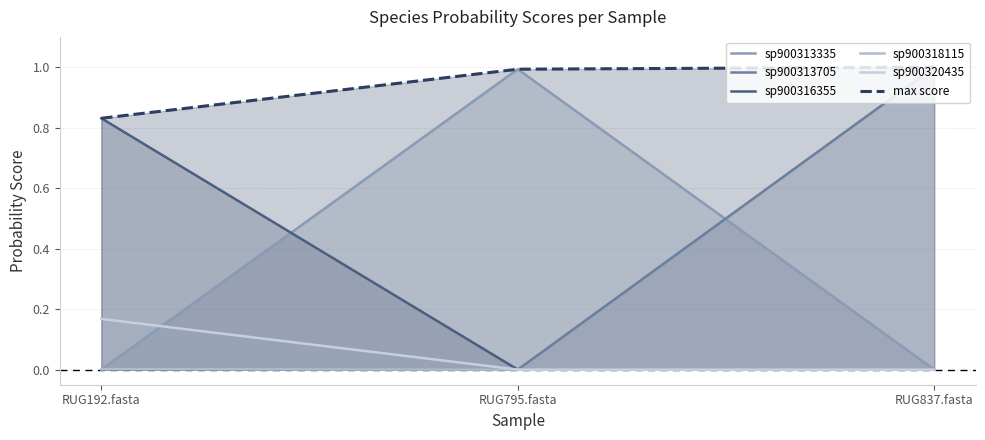

The value of sp900313705 at RUG192.fasta is 0.0. True or false?

False